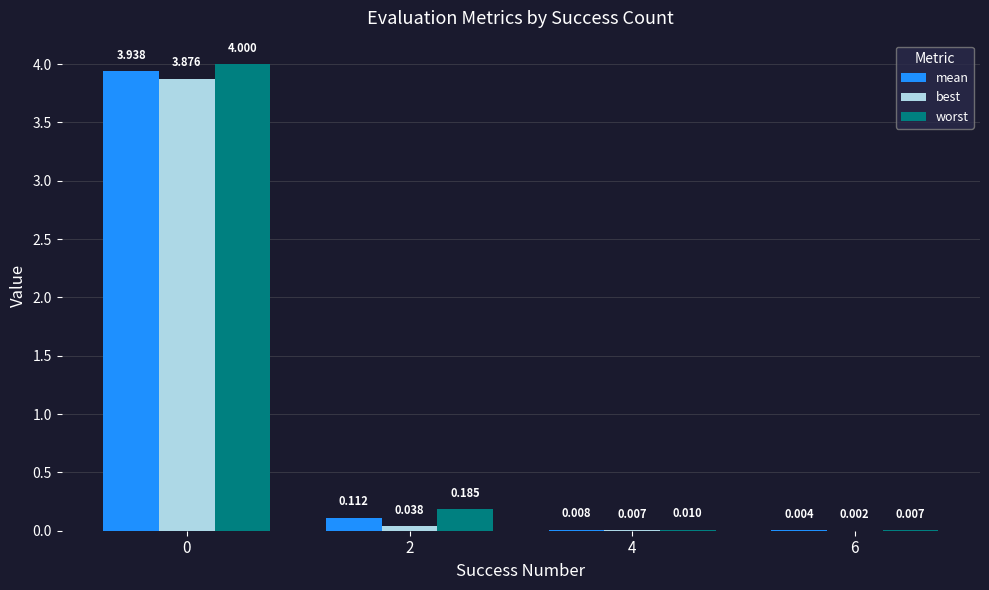

Which series changed the most between 0 and 4?

worst